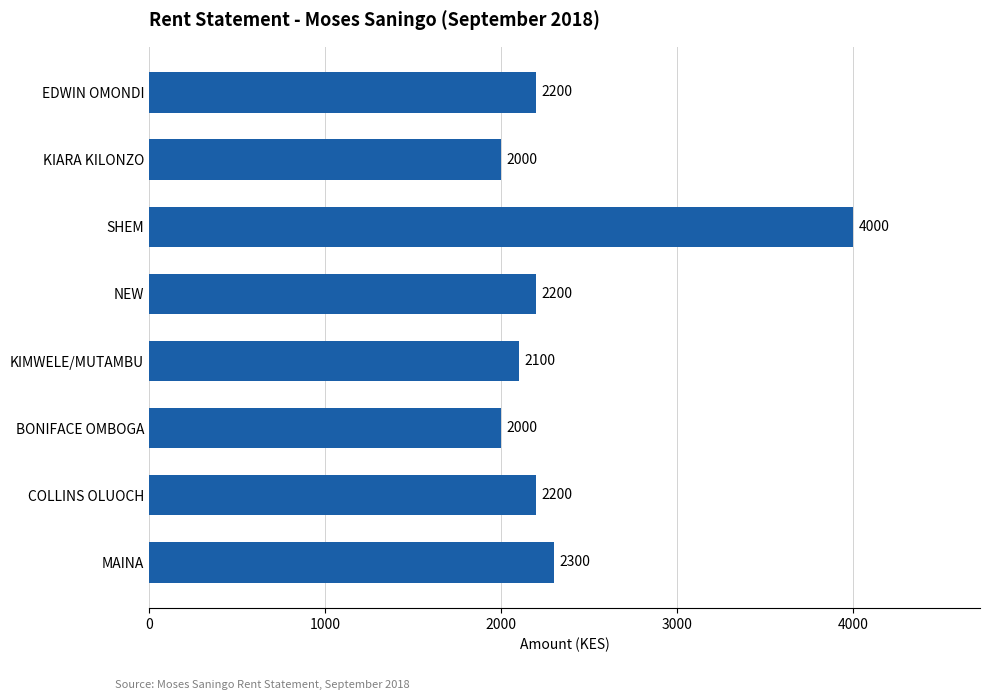

What position from the top is KIARA KILONZO?

2